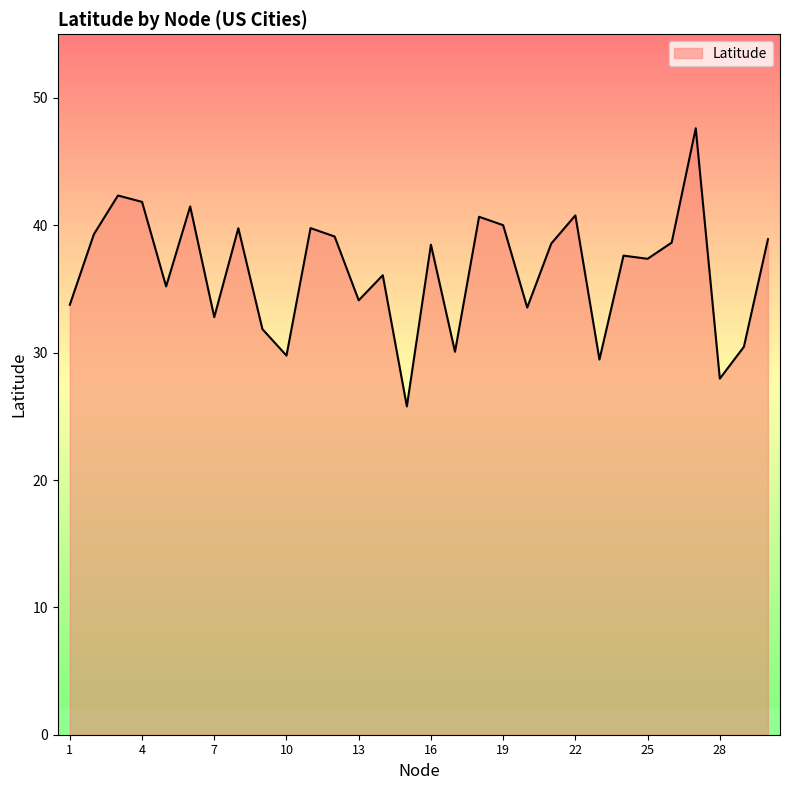

What is the maximum value shown in the chart?

47.6